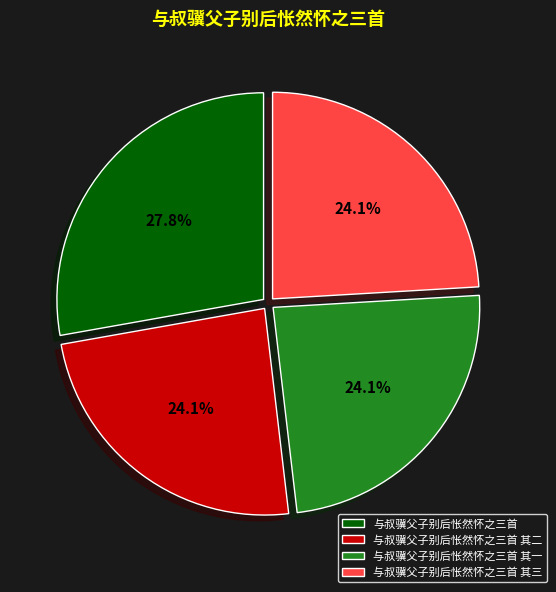

True or false: 与叔骥父子别后怅然怀之三首 其一 accounts for 24% of the total.

True